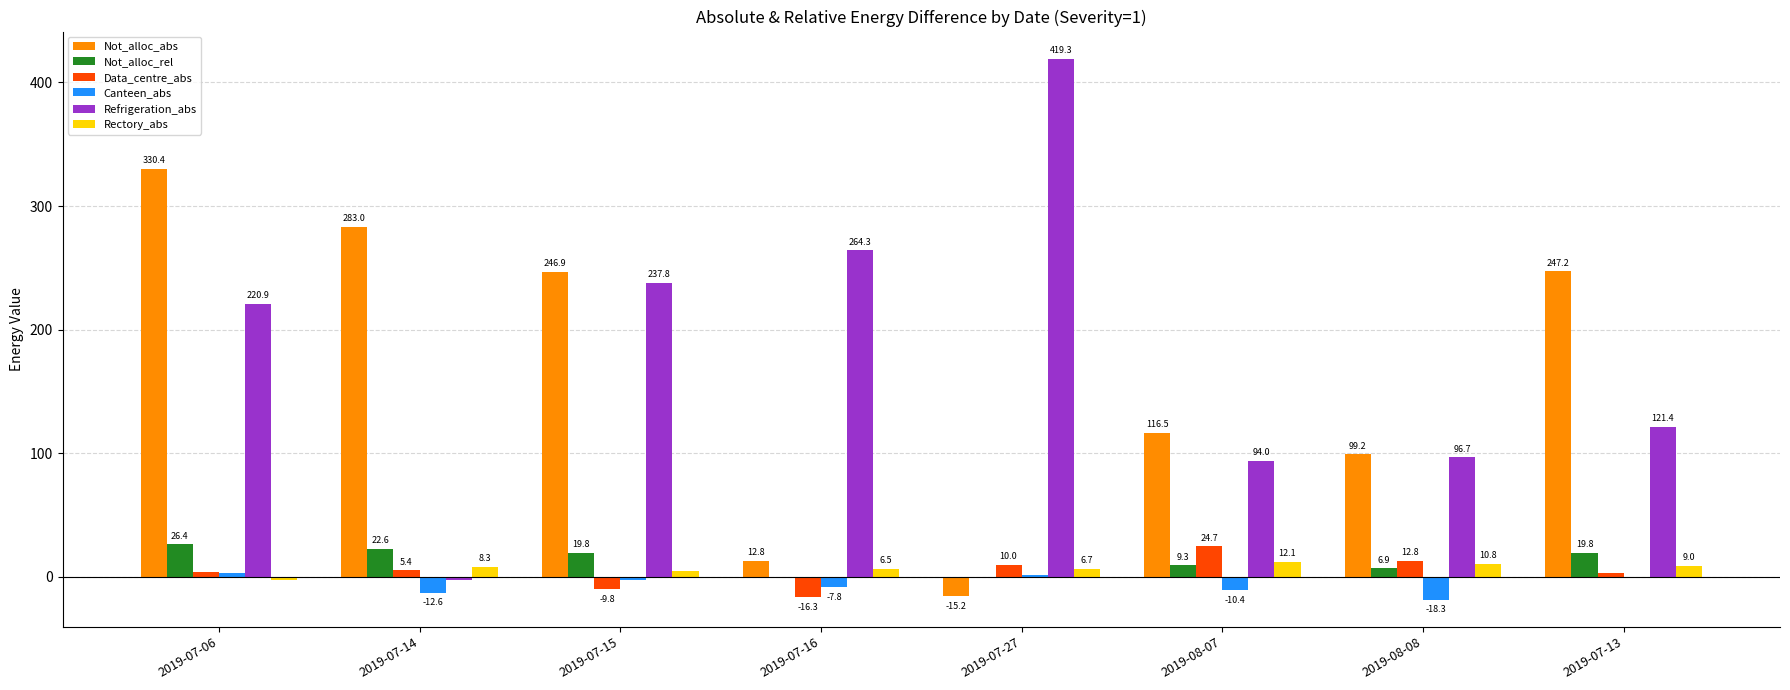

How many values in Rectory_abs are above zero?

7